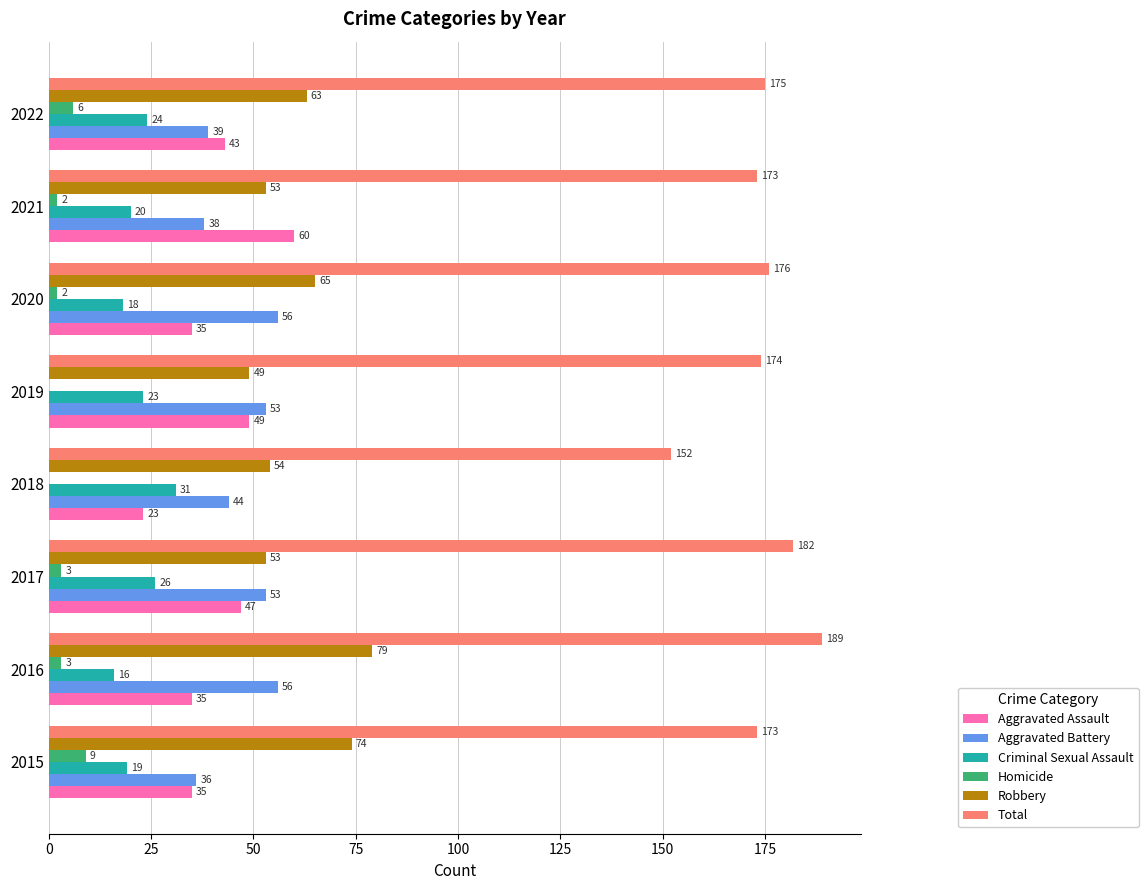

What is the sum of all Robbery values?

490